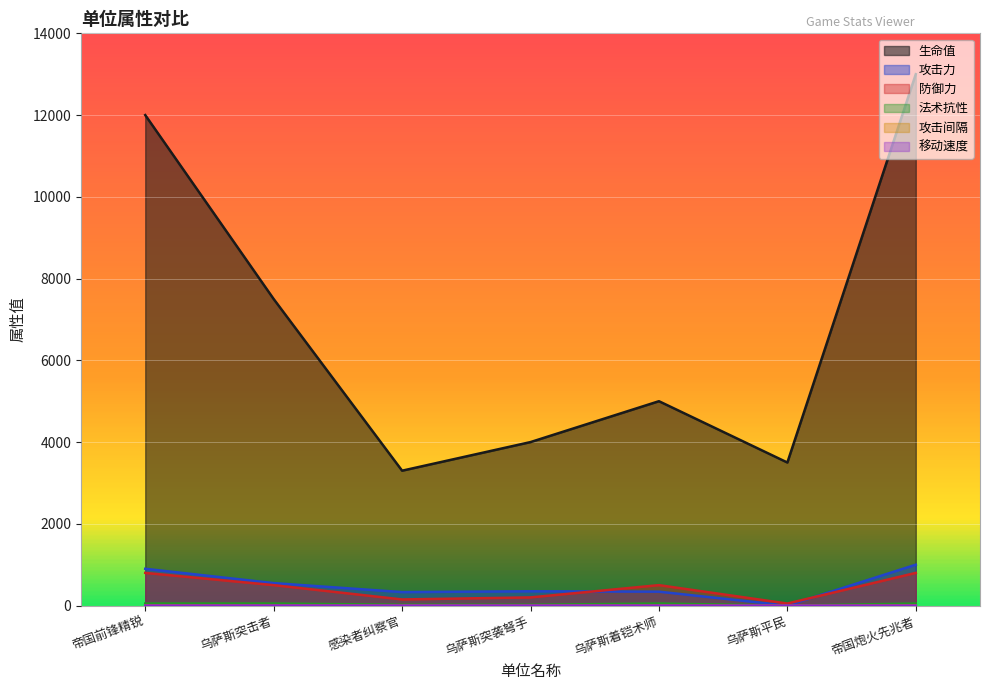

Reading left to right, transcribe all the data shown in this chart.

生命值: 12000.0	7500.0	3300.0	4000.0	5000.0	3500.0	13000.0
攻击力: 900.0	550.0	330.0	350.0	340.0	0.0	1000.0
防御力: 800.0	500.0	150.0	200.0	500.0	50.0	800.0
法术抗性: 50.0	50.0	20.0	20.0	50.0	0.0	50.0
攻击间隔: 4.5	2.2	2.0	2.3	2.8	0.0	5.0
移动速度: 0.7	1.5	1.1	1.0	0.9	0.7	0.5